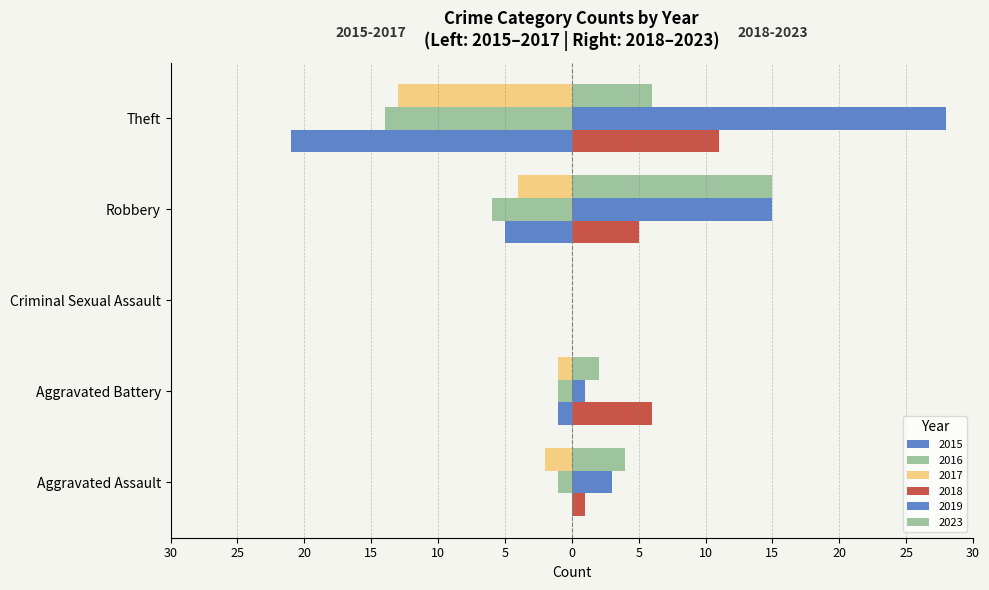

How many bars are there in each group?

6